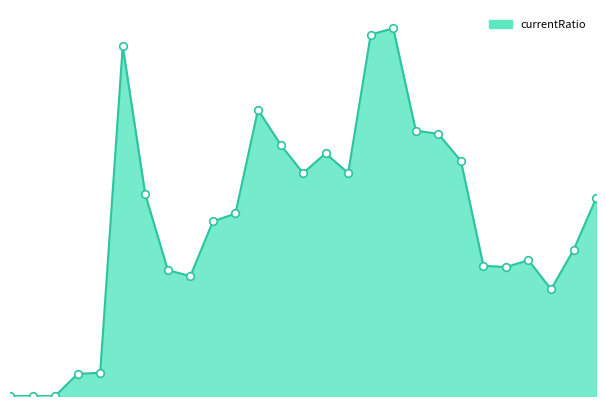

Does the chart have visible grid lines?

No